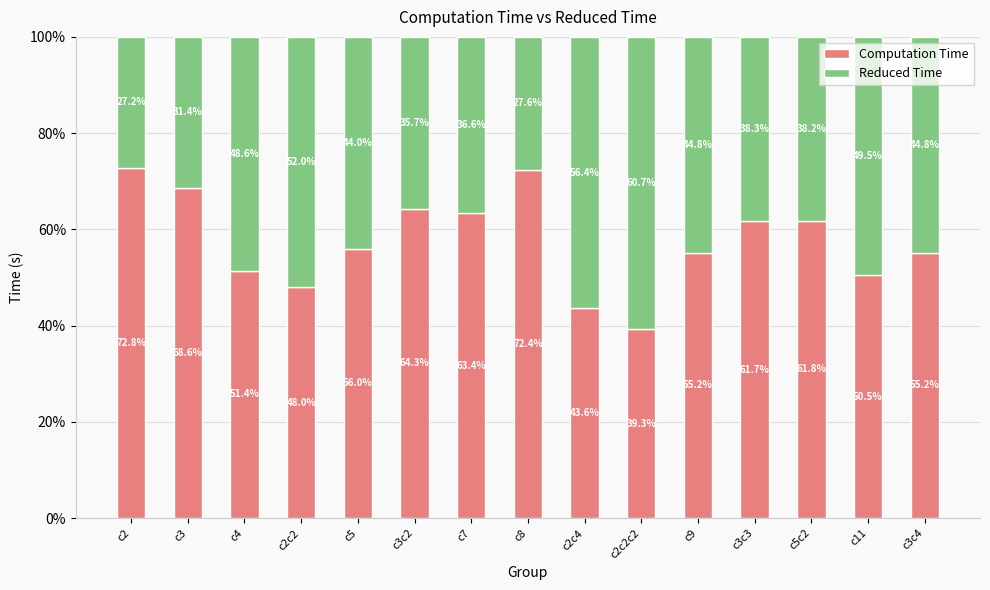

What is the difference between the maximum and minimum values in the Computation Time series?

33.5